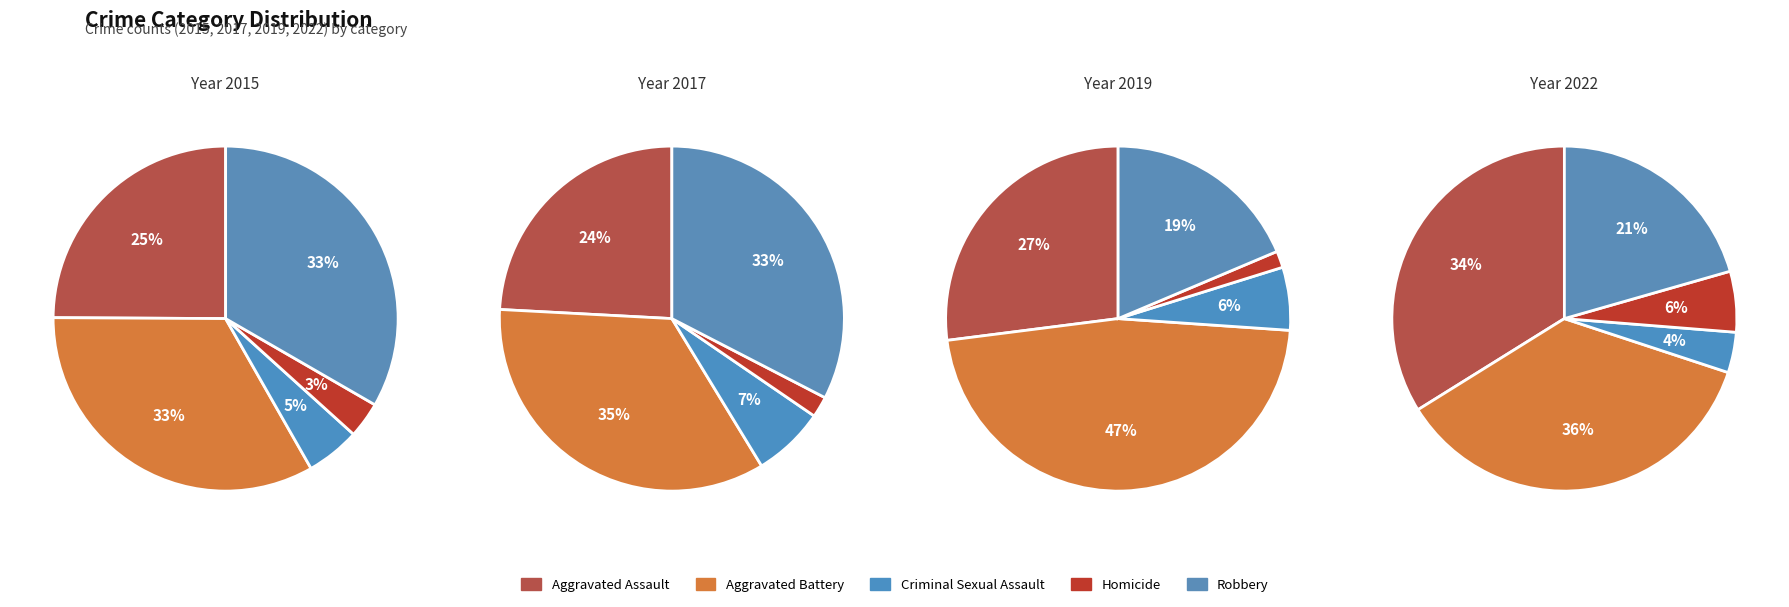

Which series has the largest range (max minus min)?

2019